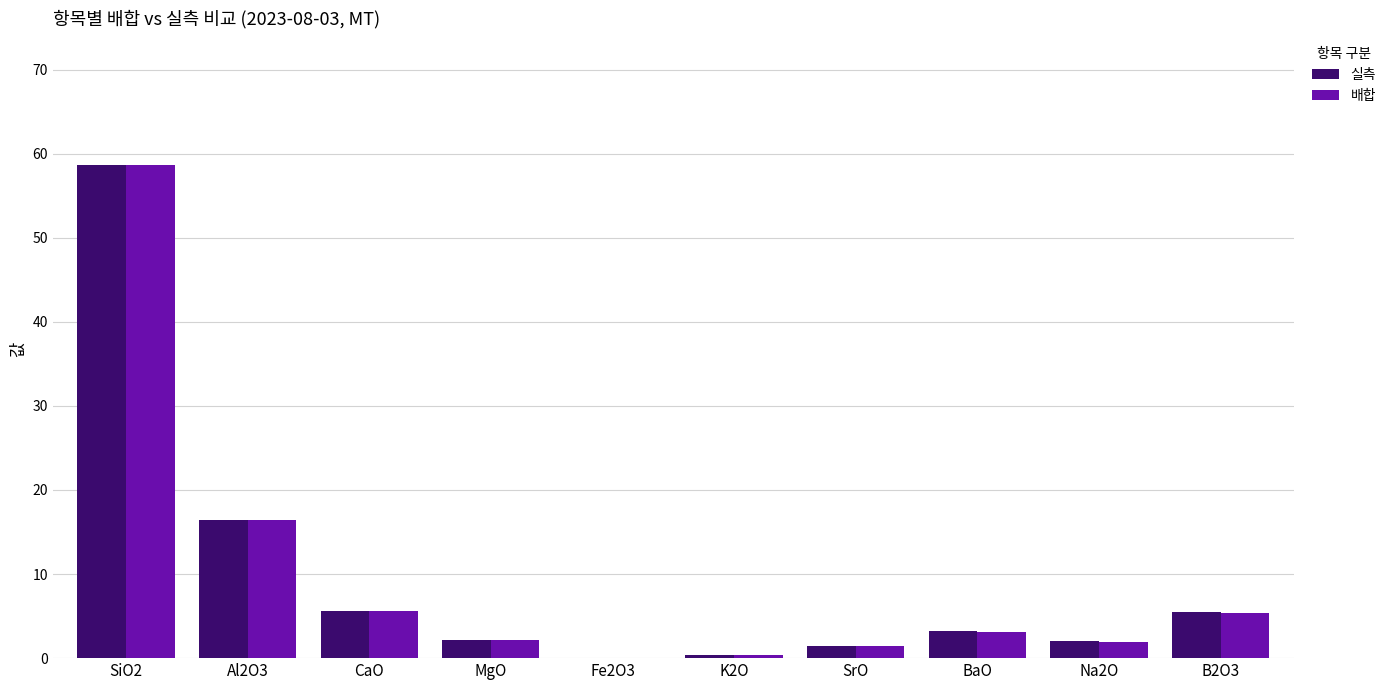

What are all the series names shown in the legend?

실측, 배합